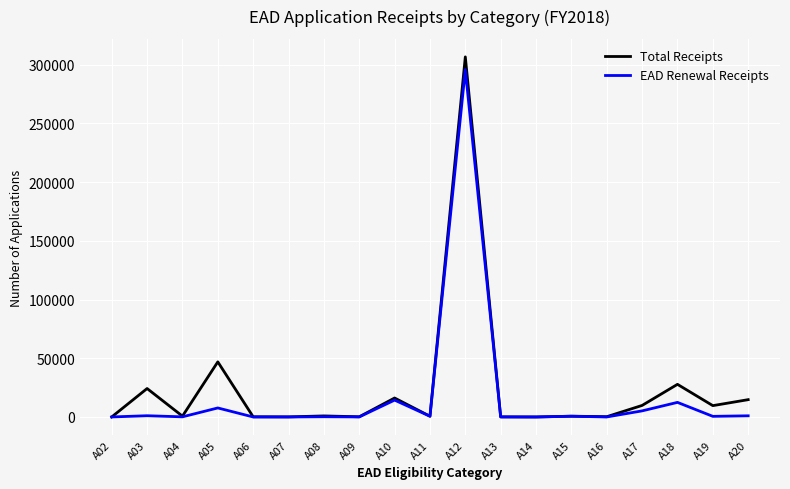

Where is Total Receipts nearest to the value 153284?

A05